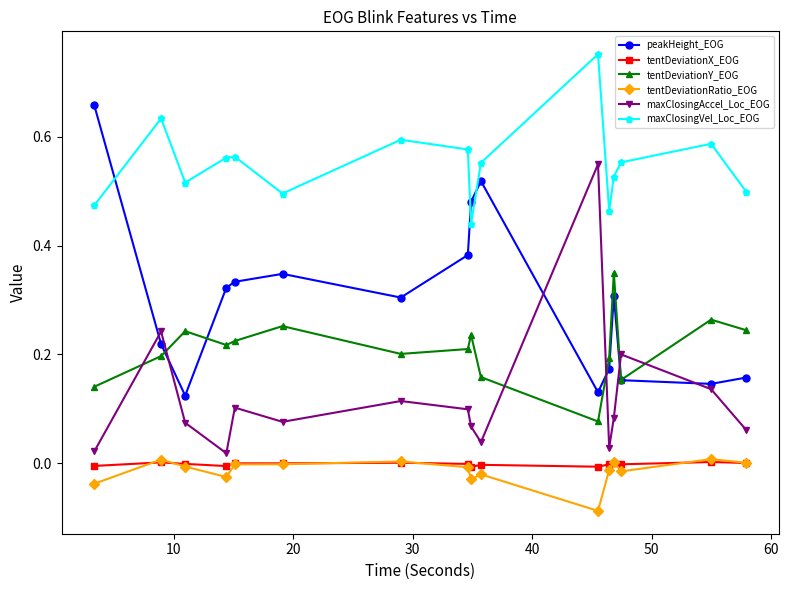

In maxClosingAccel_Loc_EOG, how many points are higher than both neighbors (excluding endpoints)?

5